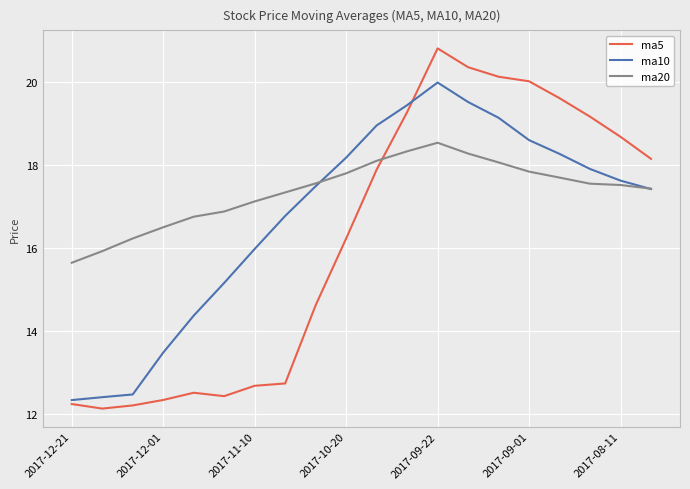

Which series ends up on top after the final intersection of ma5 and ma20?

ma5